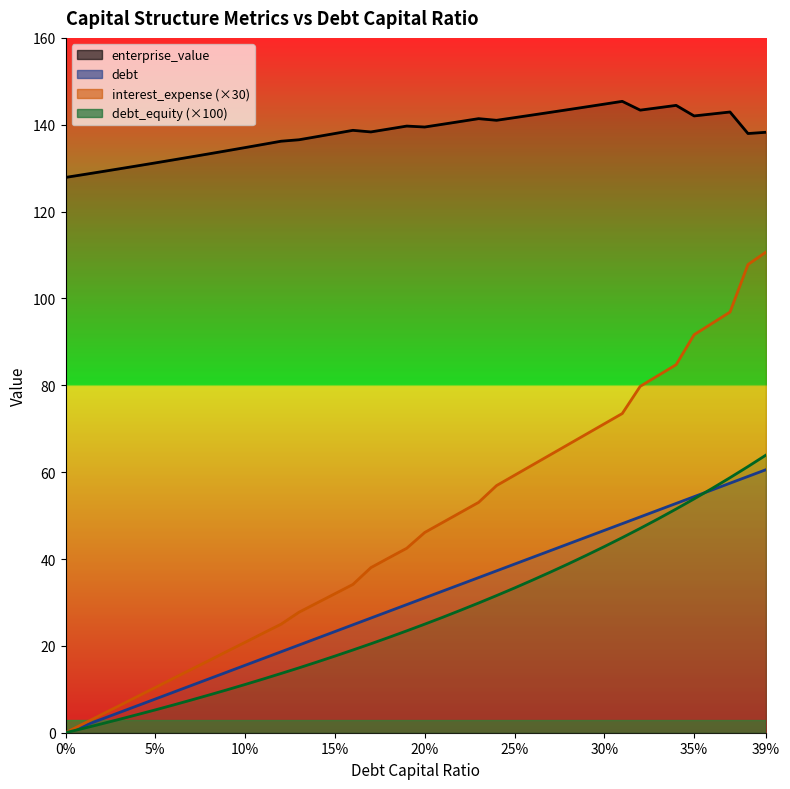

Does the chart have visible grid lines?

No